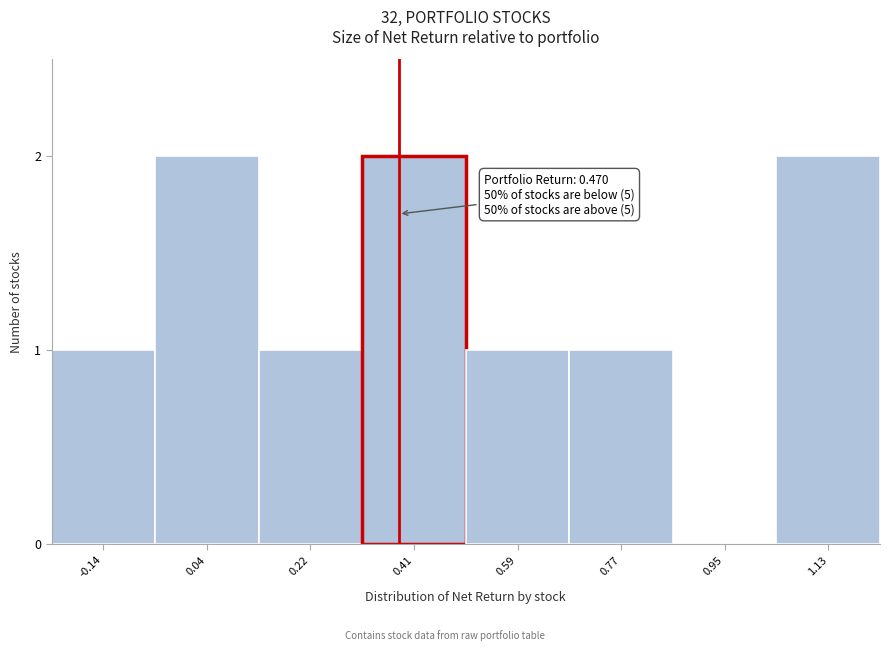

Reading left to right, list all the values displayed in this chart.

-0.14=1	0.04=2	0.22=1	0.41=2	0.59=1	0.77=1	0.95=0	1.13=2